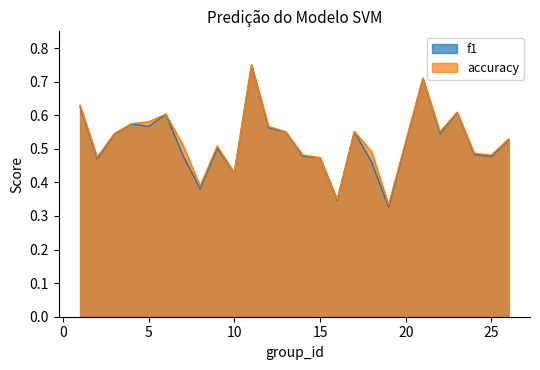

Count the accuracy values in the range 0 to 1.

25